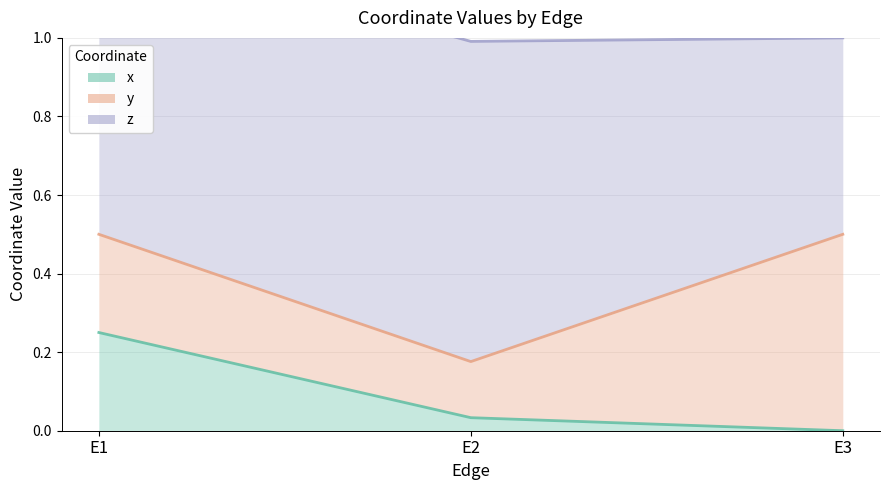

What are all the series names shown in the legend?

x, y, z